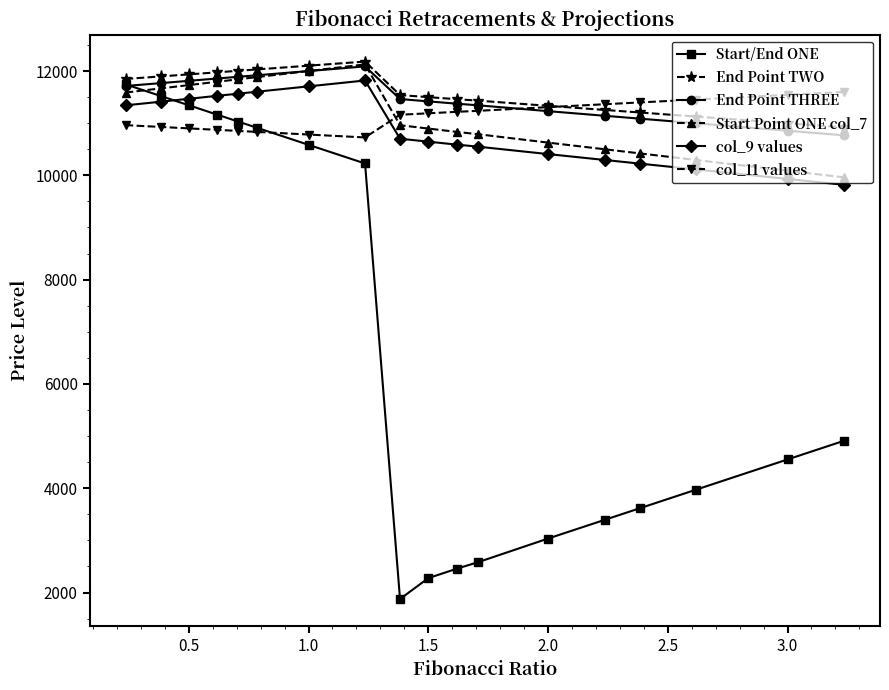

What is the greatest value displayed?

12181.8